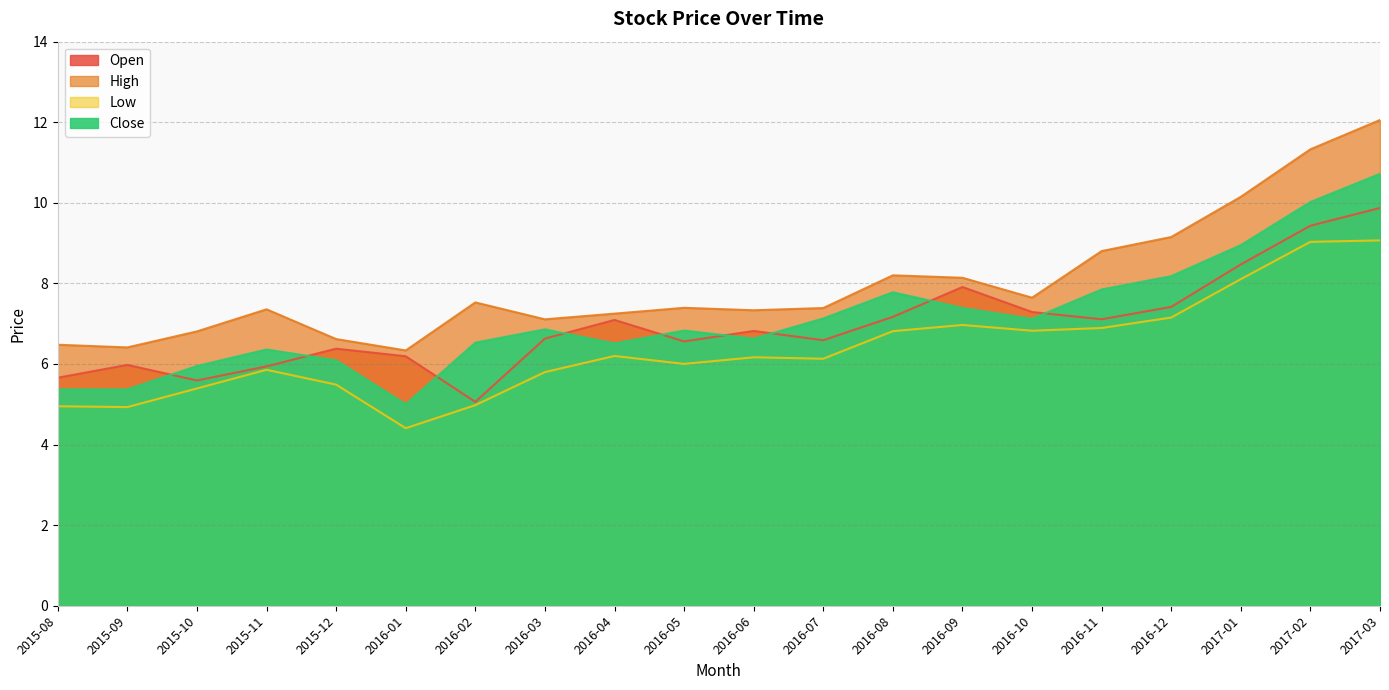

Is the value of Close at 2016-11 greater than the value of Low at 2015-12?

Yes